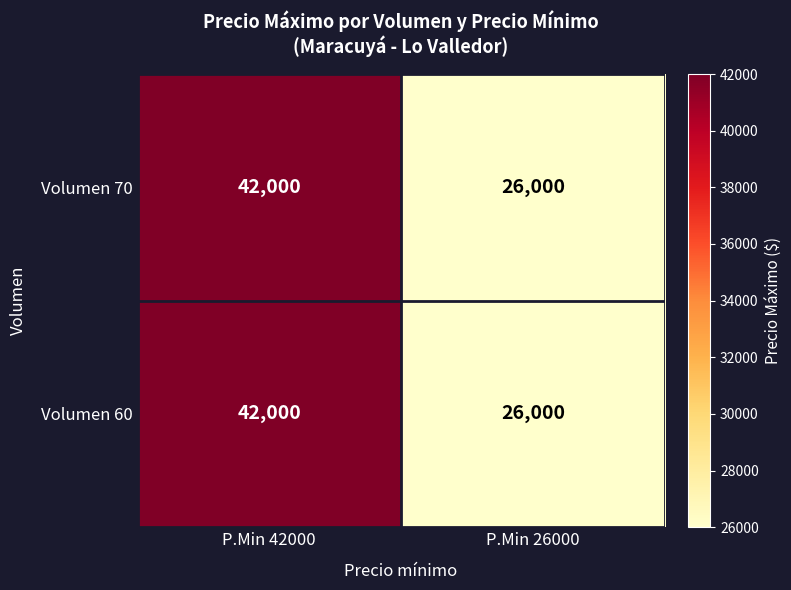

At which category is the sum across all series the highest?

P.Min 42000